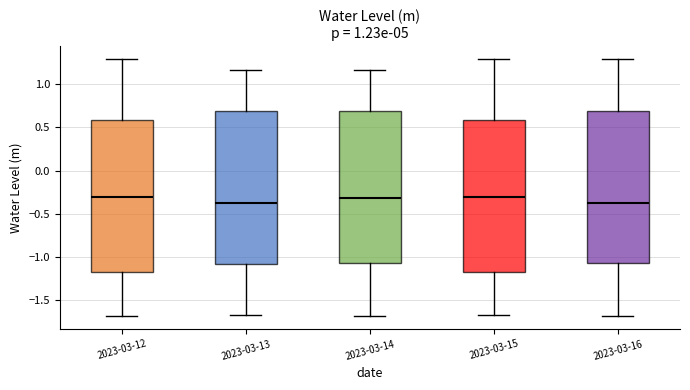

Reading left to right, read every box against the y-axis: the position of its median line, the range the box covers, and the ends of its whiskers. The values are not printed on the chart, so give them approximately, as read against the axis.

2023-03-12: median -0.30, box -1.15 to 0.60, whiskers -1.70 to 1.30
2023-03-13: median -0.35, box -1.10 to 0.70, whiskers -1.70 to 1.15
2023-03-14: median -0.30, box -1.05 to 0.70, whiskers -1.70 to 1.15
2023-03-15: median -0.30, box -1.15 to 0.60, whiskers -1.70 to 1.30
2023-03-16: median -0.35, box -1.05 to 0.70, whiskers -1.70 to 1.30